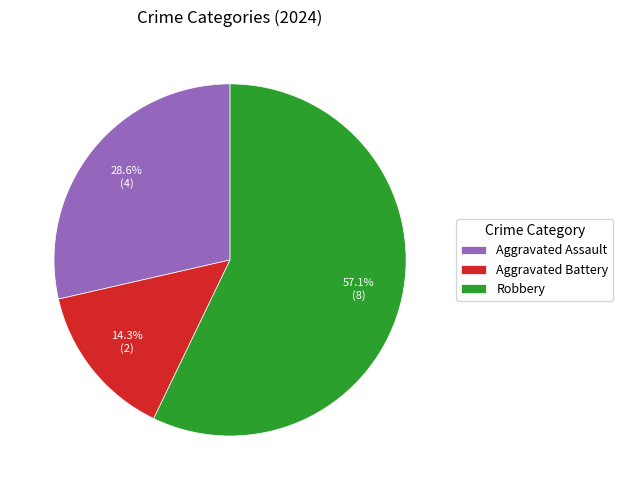

Which category accounts for the majority?

Robbery